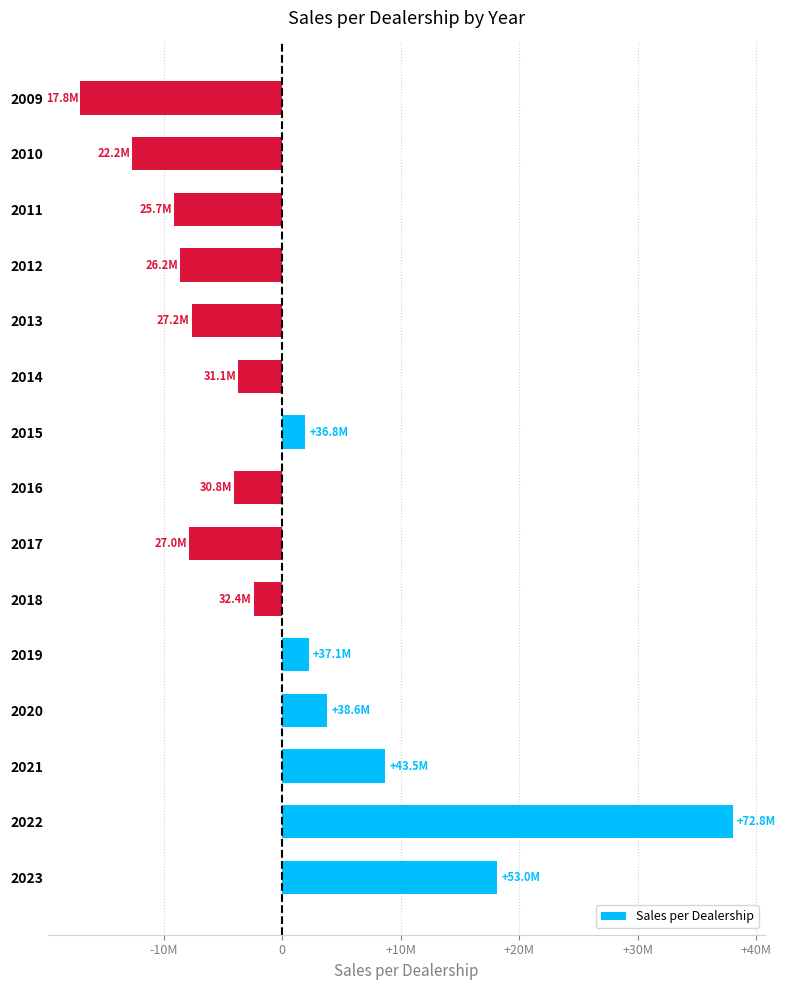

Are the bars horizontal?

Yes